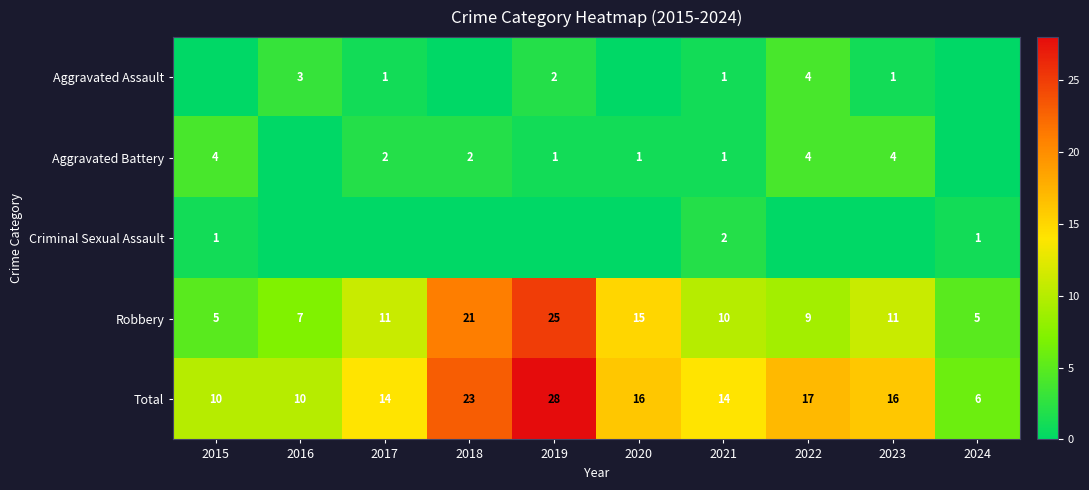

Rank the series at 2016 from lowest to highest value.

Aggravated Battery, Criminal Sexual Assault, Aggravated Assault, Robbery, Total